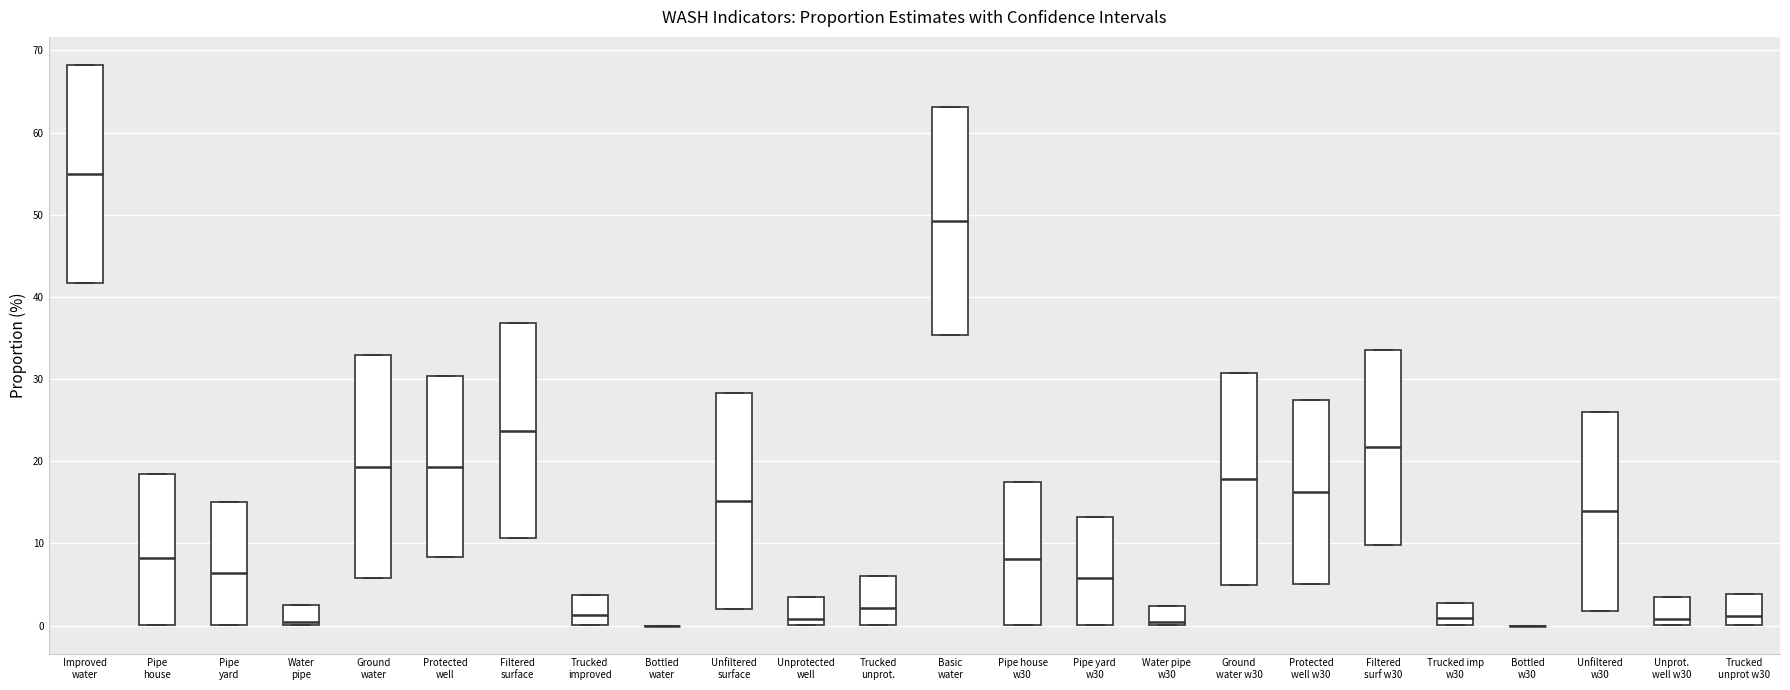

Reading left to right, read every box against the y-axis: the position of its median line, the range the box covers, and the ends of its whiskers. The values are not printed on the chart, so give them approximately, as read against the axis.

Improved water: median 55, box 42 to 68, whiskers 42 to 68
Pipe house: median 8, box 0 to 19, whiskers 0 to 19
Pipe yard: median 6, box 0 to 15, whiskers 0 to 15
Water pipe: median 0 (just above the box's lower edge), box 0 to 3, whiskers 0 to 3
Ground water: median 19, box 6 to 33, whiskers 6 to 33
Protected well: median 19, box 8 to 30, whiskers 8 to 30
Filtered surface: median 24, box 11 to 37, whiskers 11 to 37
Trucked improved: median 1, box 0 to 4, whiskers 0 to 4
Bottled water: box collapsed to a line at 0, whiskers 0 to 0
Unfiltered surface: median 15, box 2 to 28, whiskers 2 to 28
Unprotected well: median 1, box 0 to 4, whiskers 0 to 4
Trucked unprot.: median 2, box 0 to 6, whiskers 0 to 6
Basic water: median 49, box 35 to 63, whiskers 35 to 63
Pipe house w30: median 8, box 0 to 17, whiskers 0 to 17
Pipe yard w30: median 6, box 0 to 13, whiskers 0 to 13
Water pipe w30: median 0 (just above the box's lower edge), box 0 to 2, whiskers 0 to 2
Ground water w30: median 18, box 5 to 31, whiskers 5 to 31
Protected well w30: median 16, box 5 to 27, whiskers 5 to 27
Filtered surf w30: median 22, box 10 to 34, whiskers 10 to 34
Trucked imp w30: median 1, box 0 to 3, whiskers 0 to 3
Bottled w30: box collapsed to a line at 0, whiskers 0 to 0
Unfiltered w30: median 14, box 2 to 26, whiskers 2 to 26
Unprot. well w30: median 1, box 0 to 4, whiskers 0 to 4
Trucked unprot w30: median 1, box 0 to 4, whiskers 0 to 4